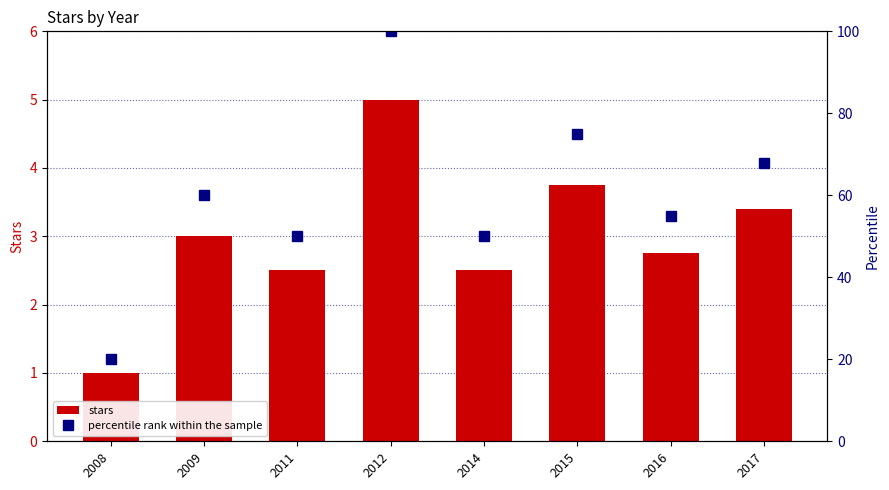

What value does the percentile rank within the sample series have at 2014?

50.0